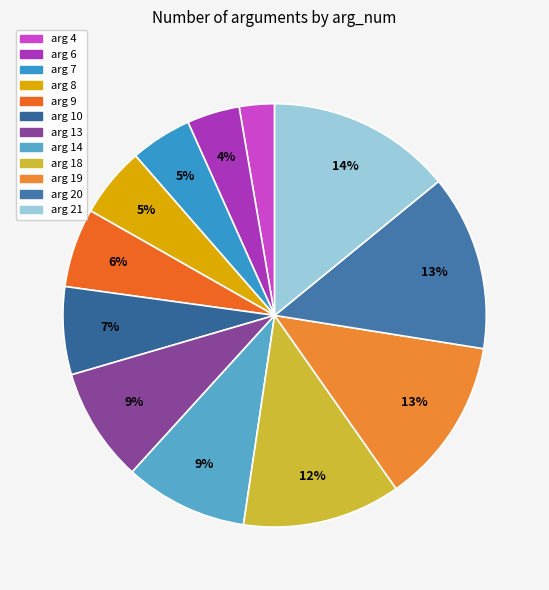

Count the number of slices in the pie.

12